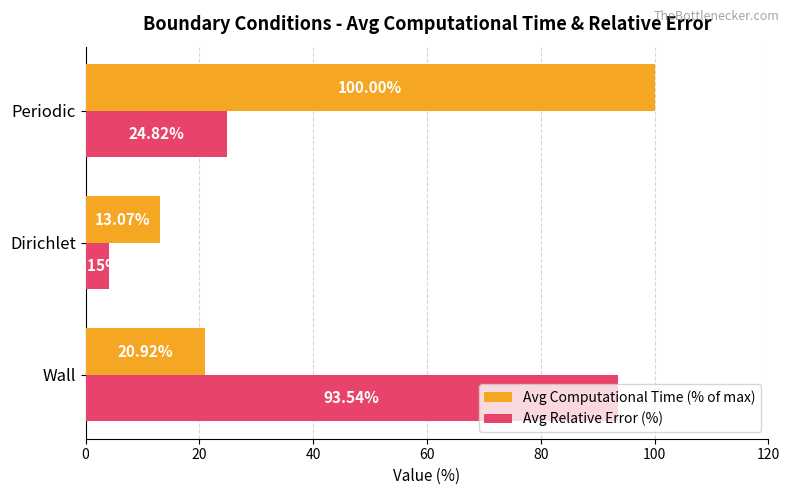

Which series changed the most between Wall and Periodic?

Avg Computational Time (% of max)